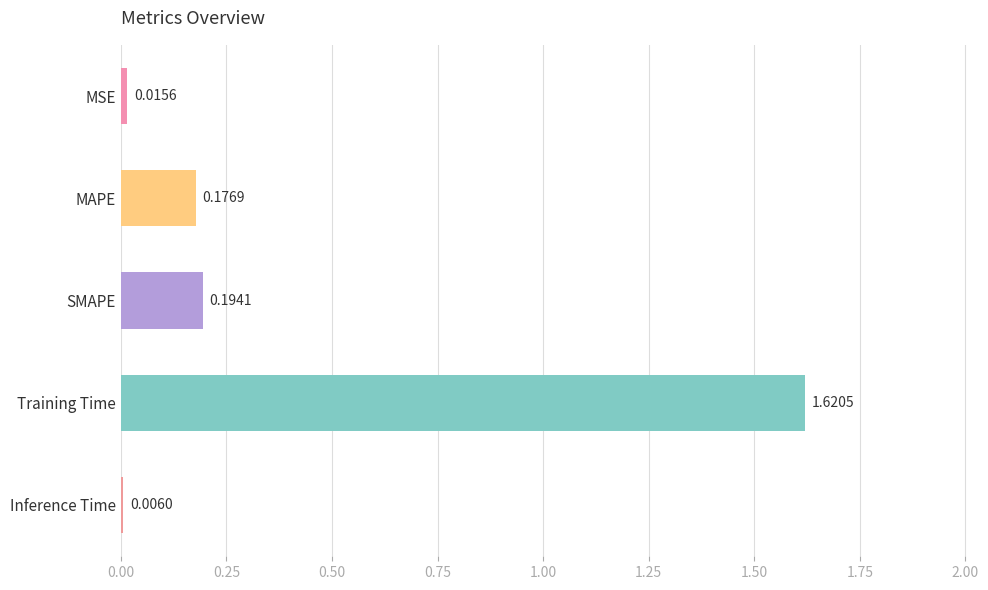

Which label corresponds to the largest value in the chart?

Training Time